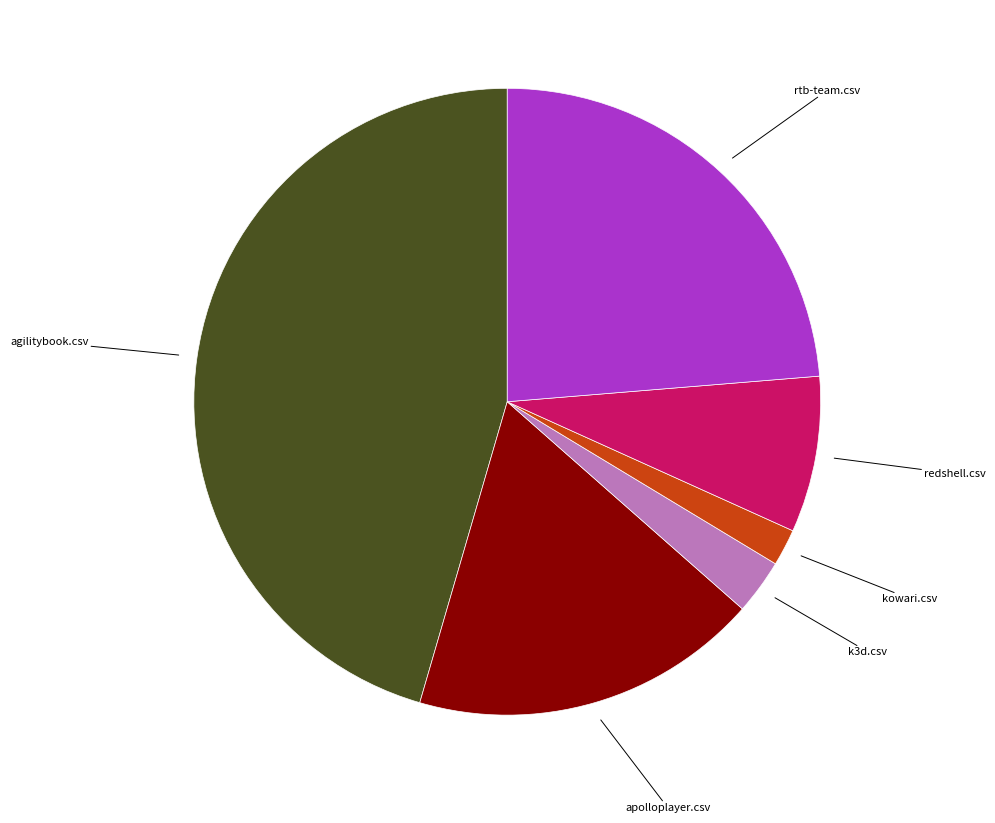

The k3d.csv slice represents 3% of the pie. True or false?

True